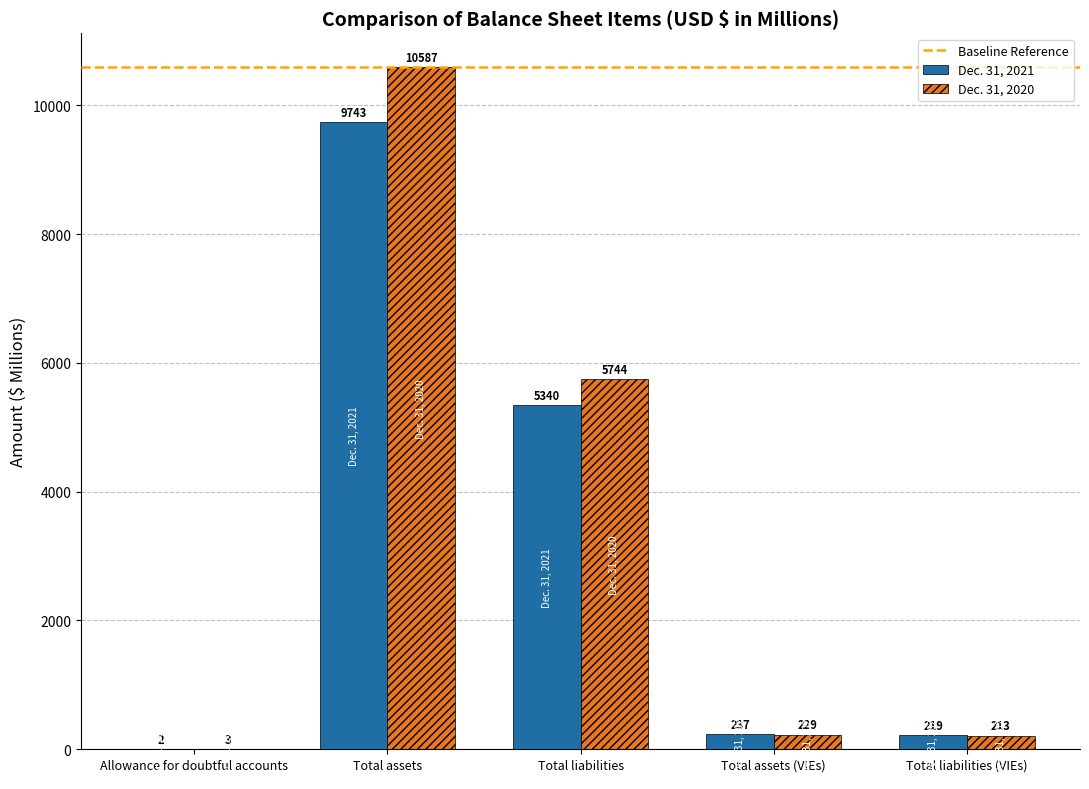

Count the number of data series in this chart.

2